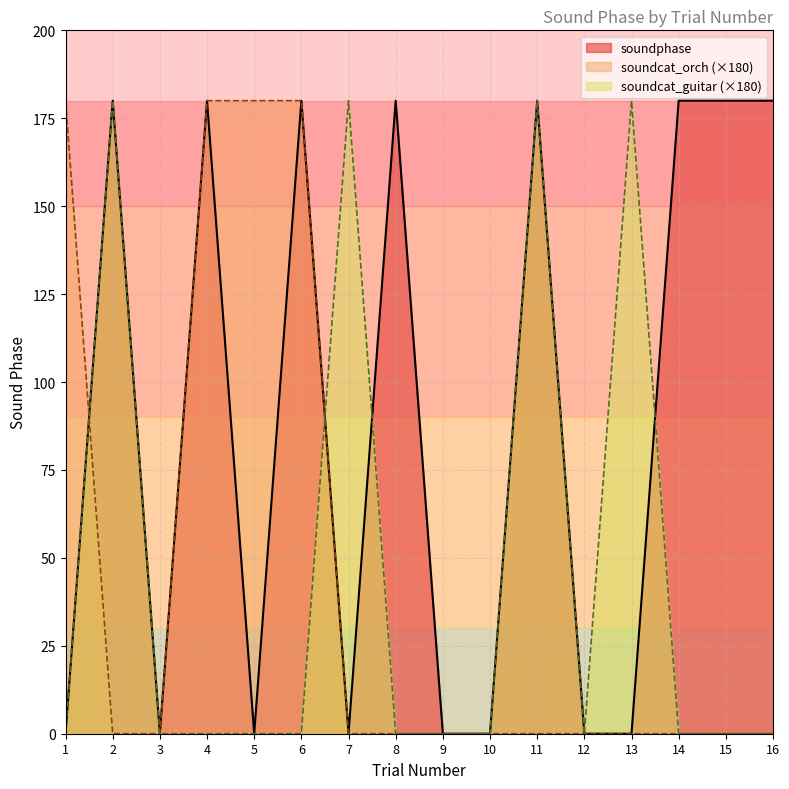

True or false: soundcat_orch has a value of 0 at 13.

True